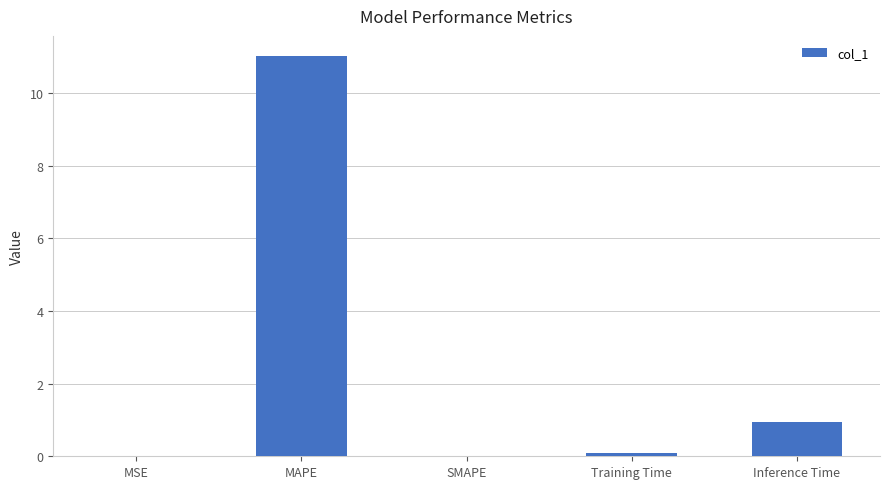

The chart shows a value of -5.1 at SMAPE. True or false?

False